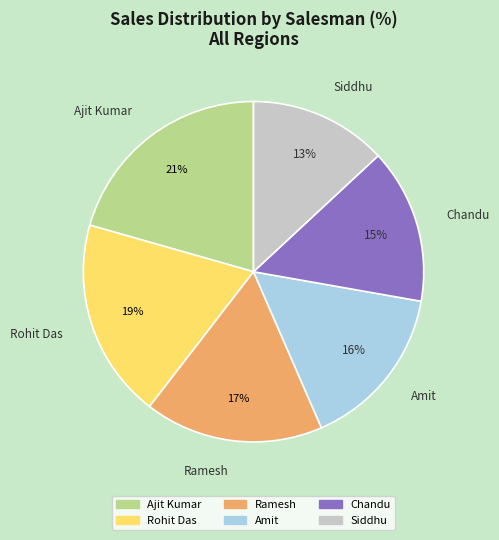

What percentage is NOT represented by Chandu?

85.3%